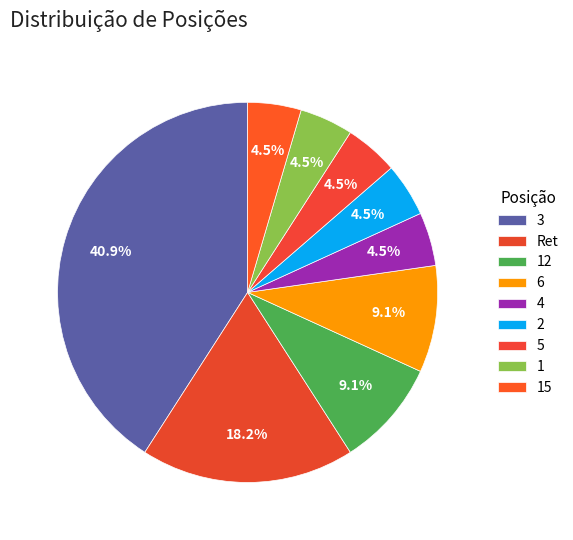

Which slice is the largest?

3